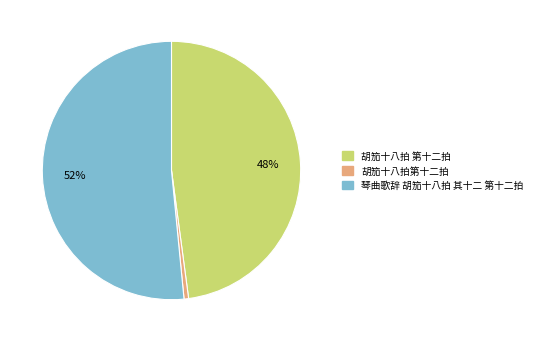

Rank the categories by value from lowest to highest.

胡笳十八拍第十二拍, 胡笳十八拍 第十二拍, 琴曲歌辞 胡笳十八拍 其十二 第十二拍